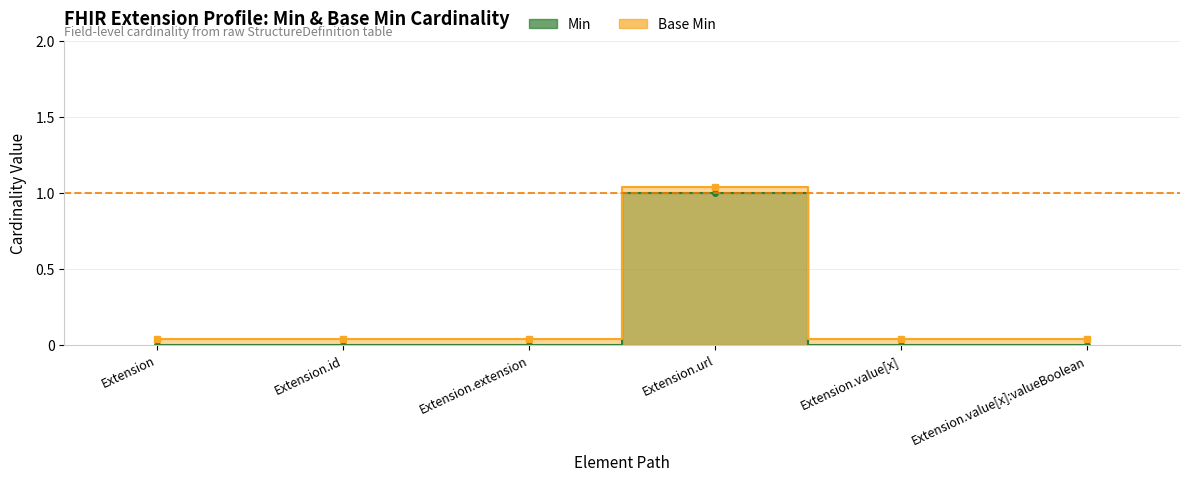

Which has a higher value, Extension.url or Extension?

Extension.url